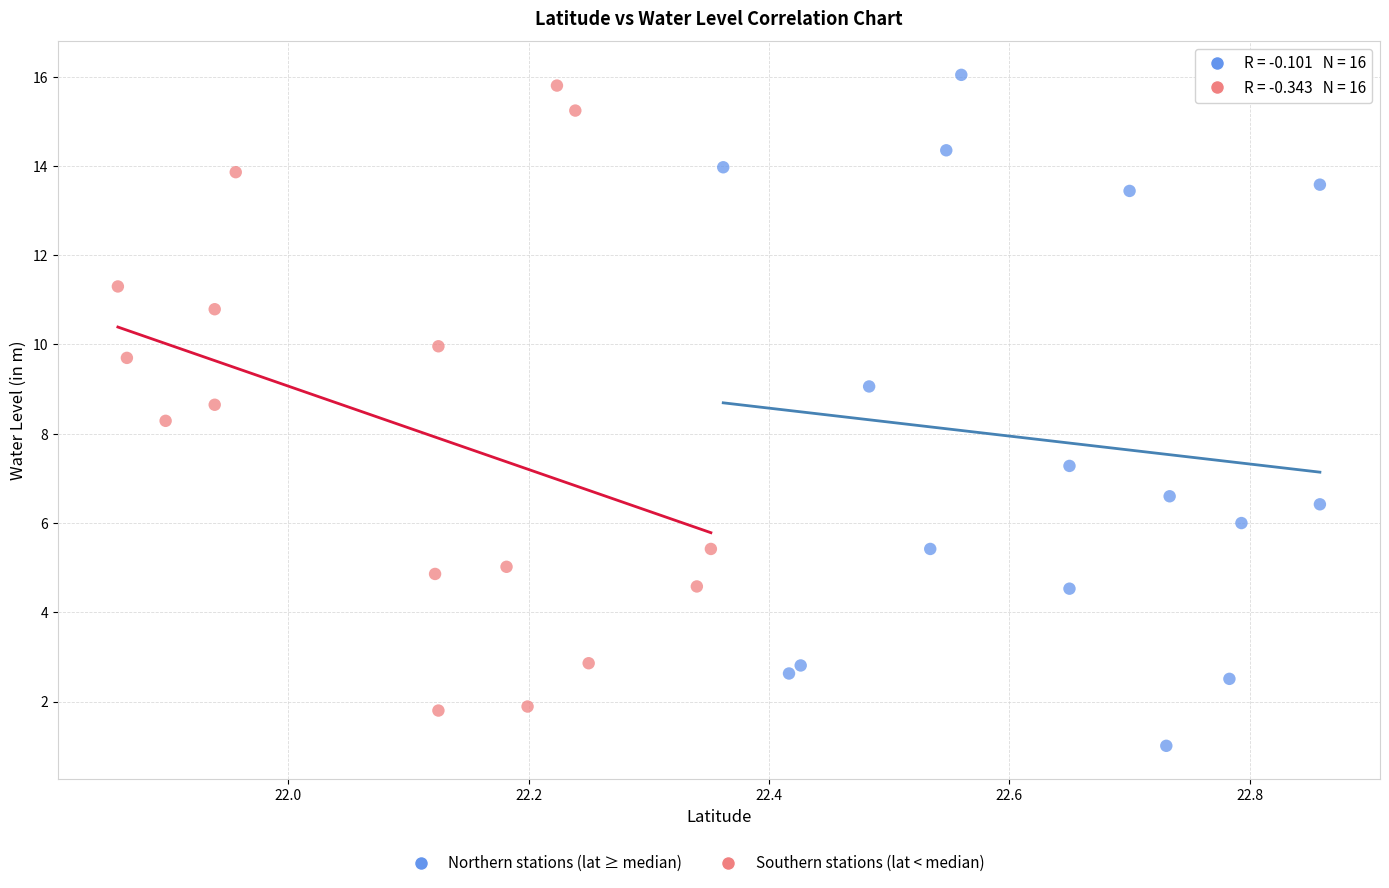

Which series contains the lowest Y value?

Northern stations (lat ≥ median)